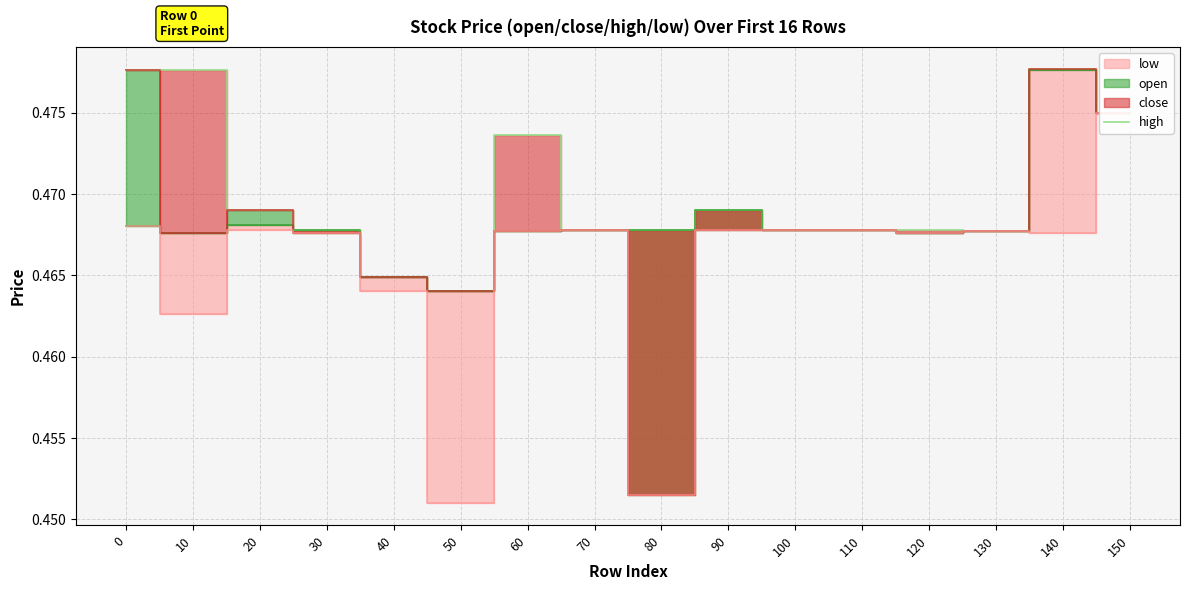

What is the maximum value shown in the chart?

0.5